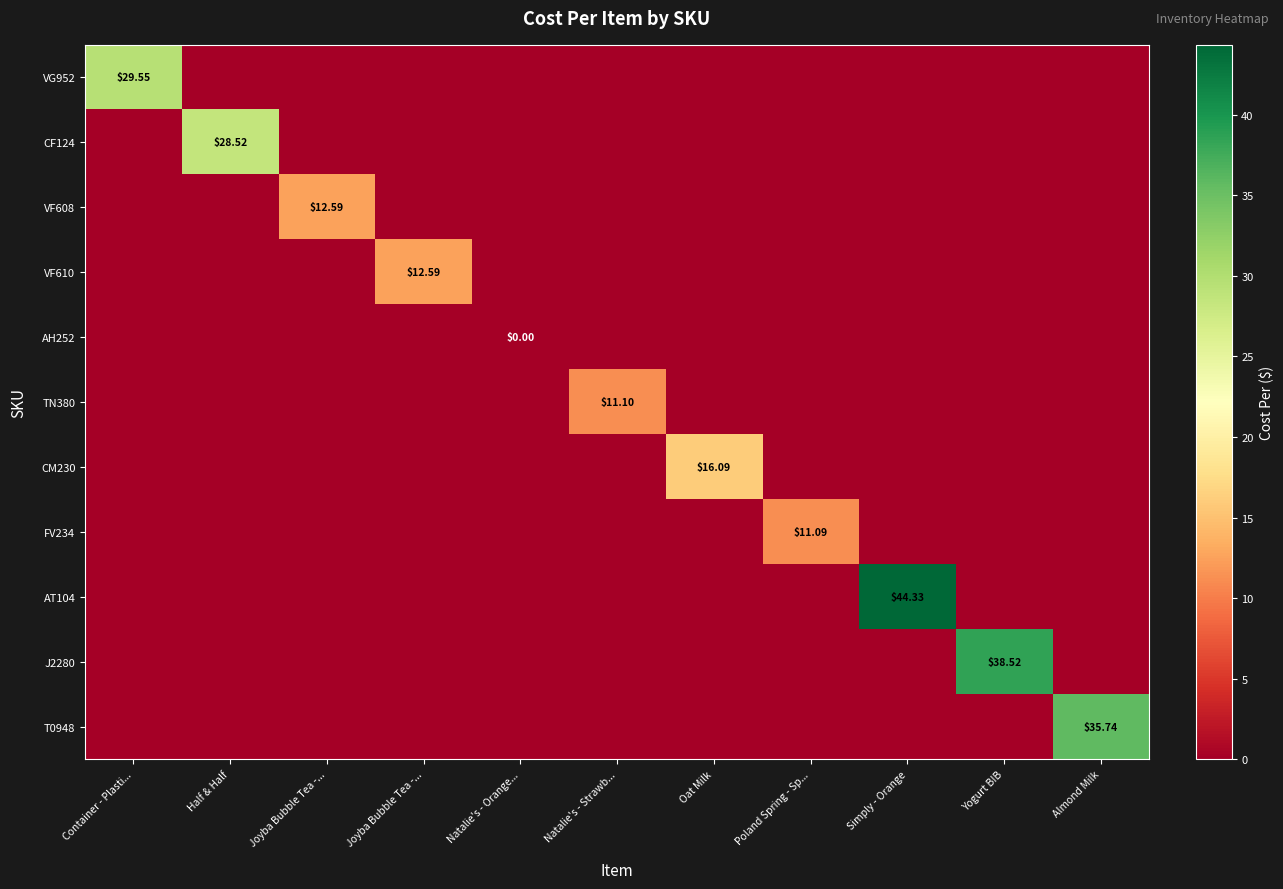

The CF124 series shows 8.8 at Joyba Bubble Tea -.... True or false?

False